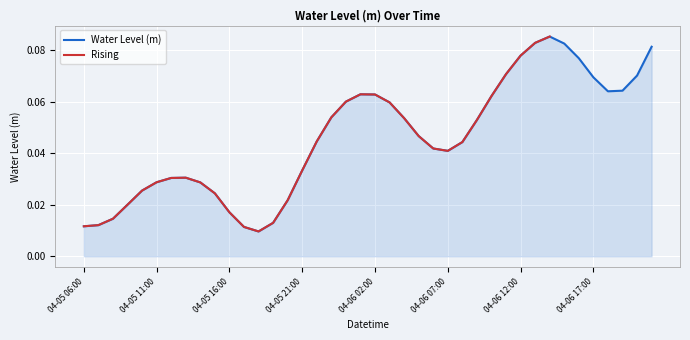

Which label corresponds to the largest value in the chart?

04-06 14:00